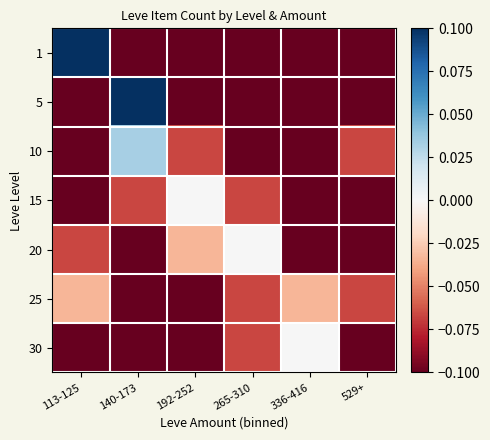

Reading left to right, what are all the values shown in this chart?

1: 113-125=0.1	140-173=-0.1	192-252=-0.1	265-310=-0.1	336-416=-0.1	529+=-0.1
5: 113-125=-0.1	140-173=0.1	192-252=-0.1	265-310=-0.1	336-416=-0.1	529+=-0.1
10: 113-125=-0.1	140-173=0.0	192-252=-0.1	265-310=-0.1	336-416=-0.1	529+=-0.1
15: 113-125=-0.1	140-173=-0.1	192-252=0.0	265-310=-0.1	336-416=-0.1	529+=-0.1
20: 113-125=-0.1	140-173=-0.1	192-252=-0.0	265-310=0.0	336-416=-0.1	529+=-0.1
25: 113-125=-0.0	140-173=-0.1	192-252=-0.1	265-310=-0.1	336-416=-0.0	529+=-0.1
30: 113-125=-0.1	140-173=-0.1	192-252=-0.1	265-310=-0.1	336-416=0.0	529+=-0.1